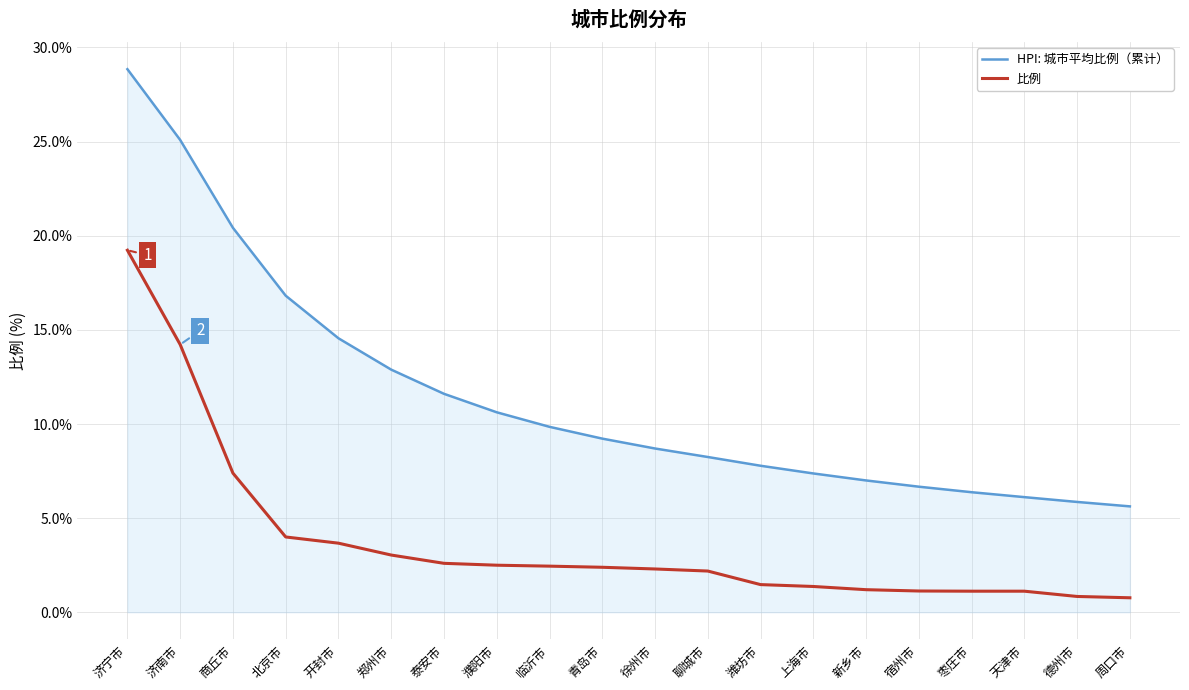

What is the difference between the highest and lowest values at 宿州市?

5.5